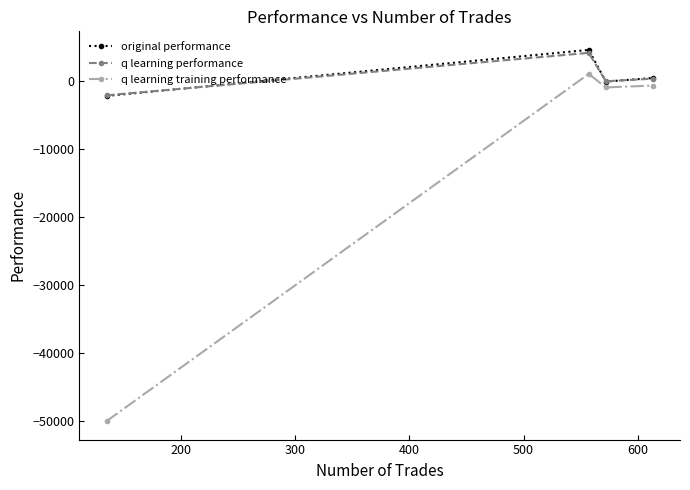

What is the lowest value of the q learning performance series?

-2140.6